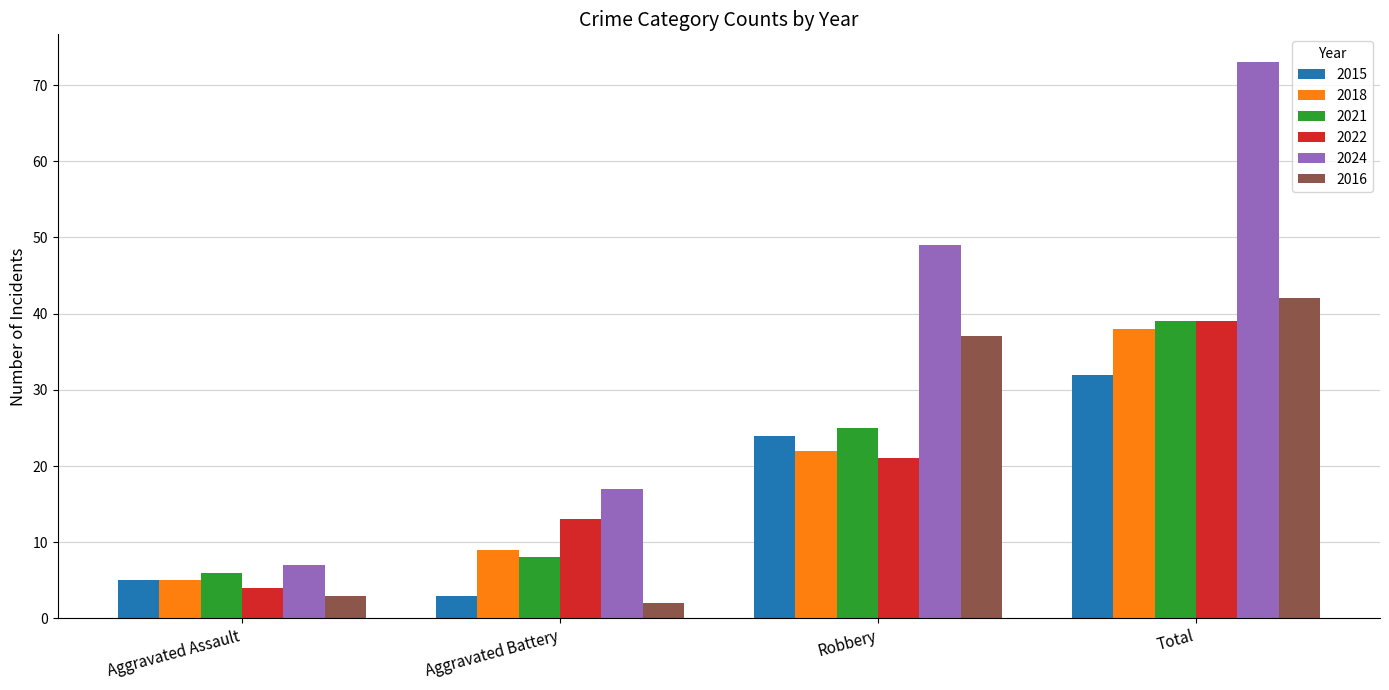

Between Aggravated Assault and Robbery, which series saw the biggest shift?

2024